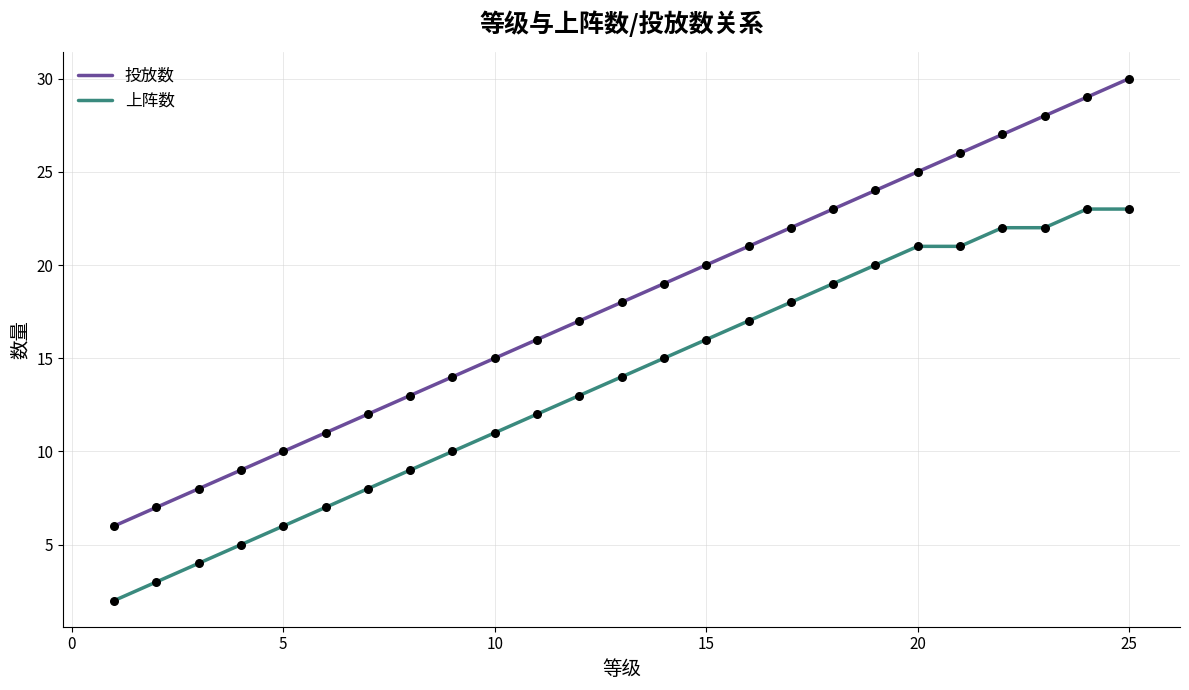

What are all the series names shown in the legend?

投放数, 上阵数